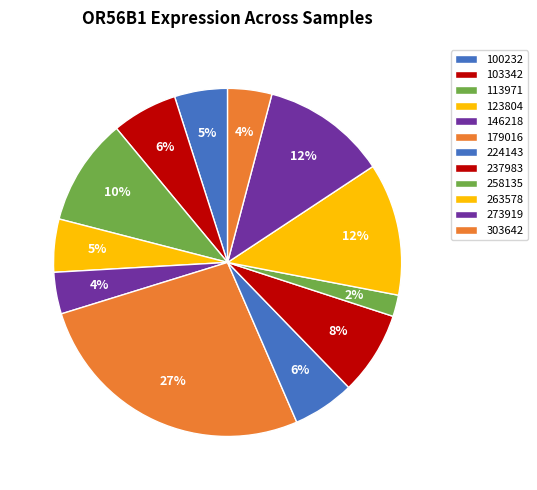

Rank the categories by value from lowest to highest.

258135, 146218, 303642, 100232, 123804, 224143, 103342, 237983, 113971, 273919, 263578, 179016